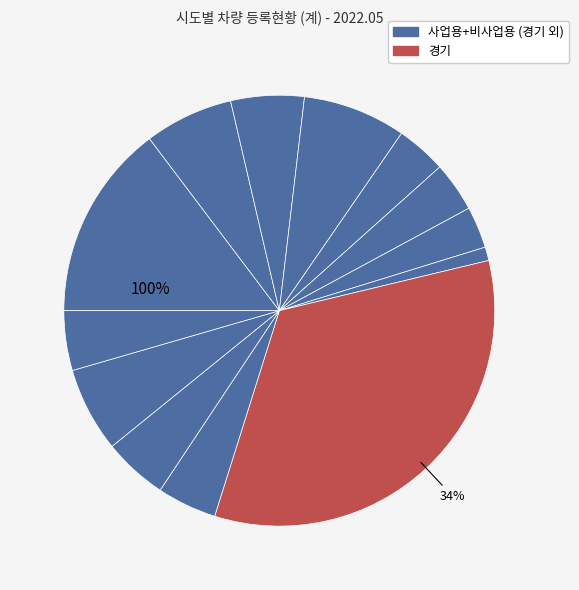

How many slices are in this pie chart?

13